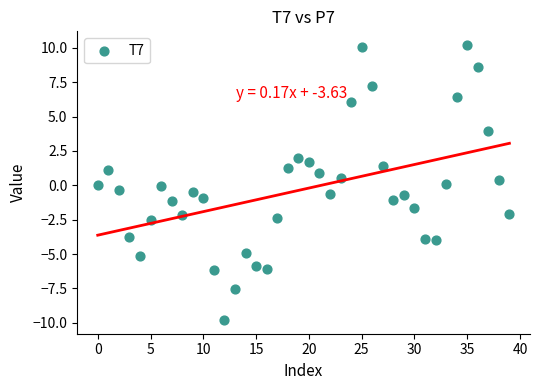

What is the range of Y values (max minus min)?

20.0